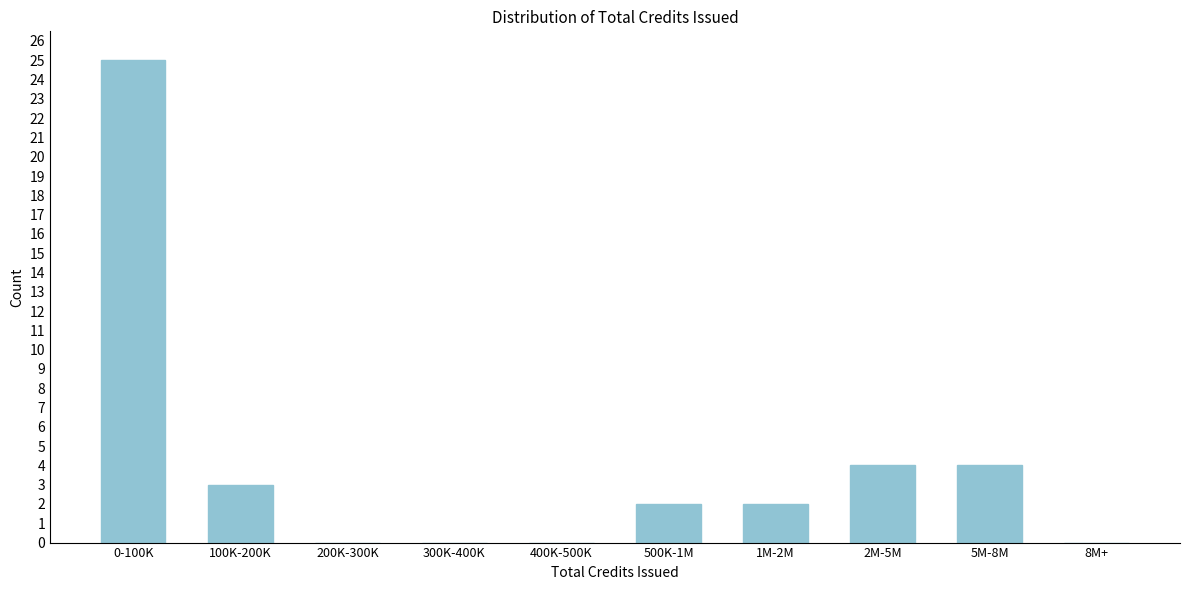

Reading left to right, transcribe all the data shown in this chart.

0-100K=25	100K-200K=3	200K-300K=0	300K-400K=0	400K-500K=0	500K-1M=2	1M-2M=2	2M-5M=4	5M-8M=4	8M+=0